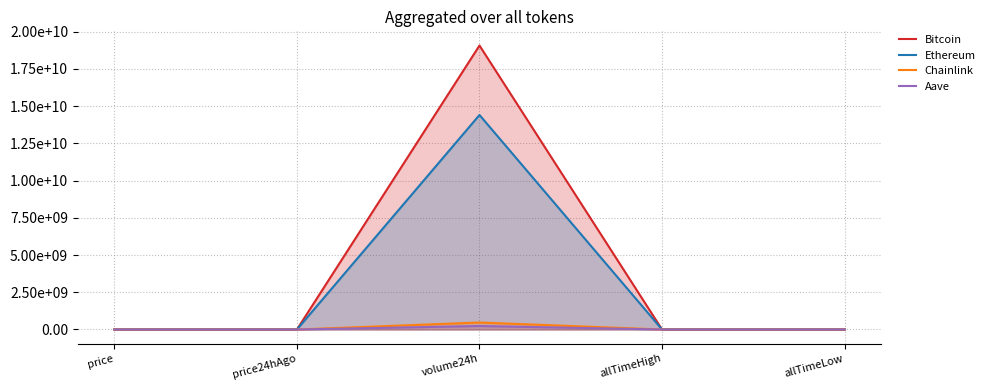

Reading left to right, list all the values displayed in this chart.

Bitcoin: 115540.0	115609.0	19064992159.0	124128.0	67.8
Ethereum: 4472.7	4475.0	14402893337.0	4946.1	0.4
Chainlink: 23.3	23.4	468384692.0	52.7	0.1
Aave: 297.0	299.9	233883241.0	661.7	26.0